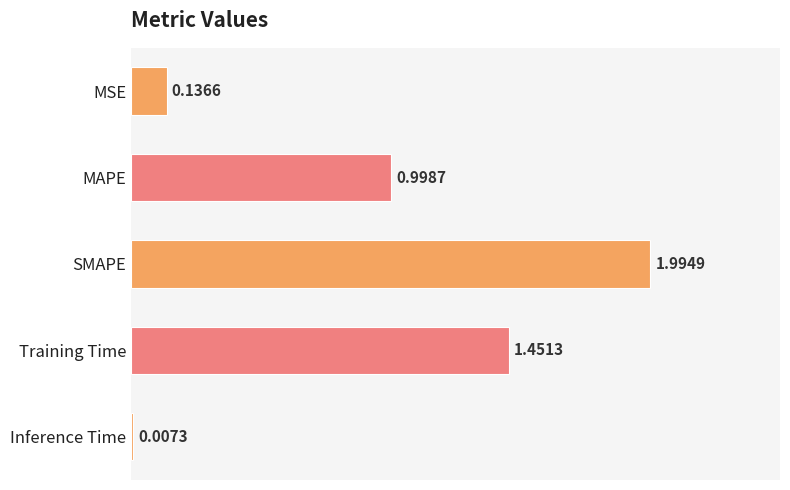

Which label corresponds to the largest value in the chart?

SMAPE